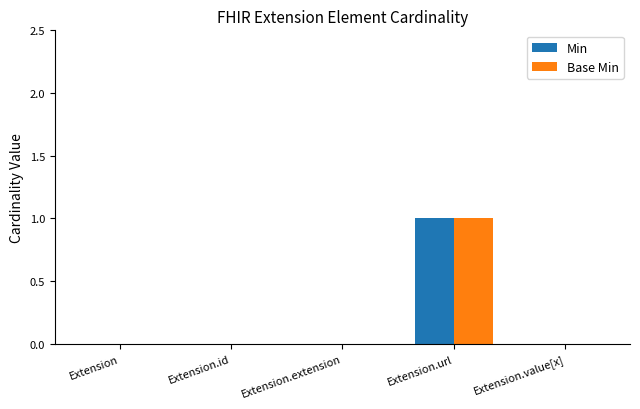

Count the Min values in the range 0 to 1.

5